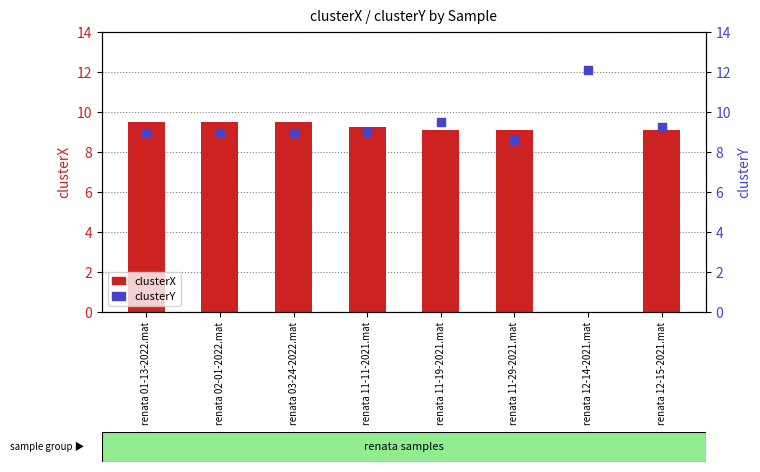

Which series contains the lowest Y value?

clusterX